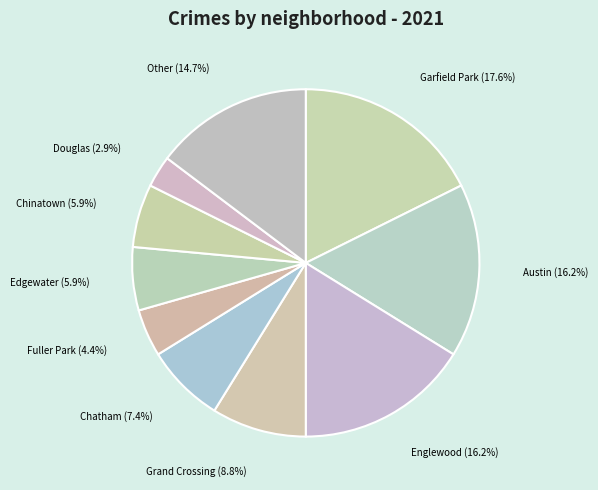

Which category has the smallest portion of the pie?

Douglas